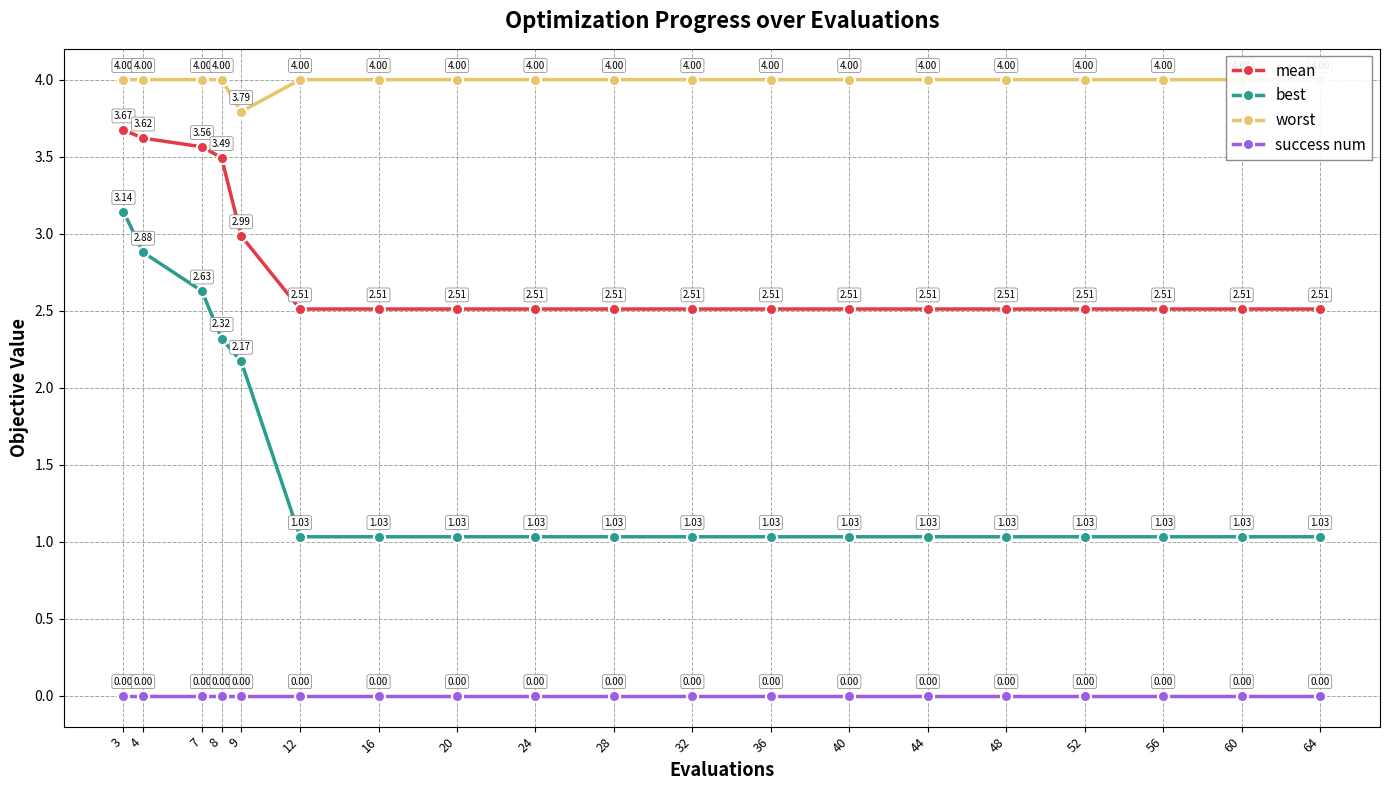

True or false: best has more than 1 points higher than both neighbors.

False